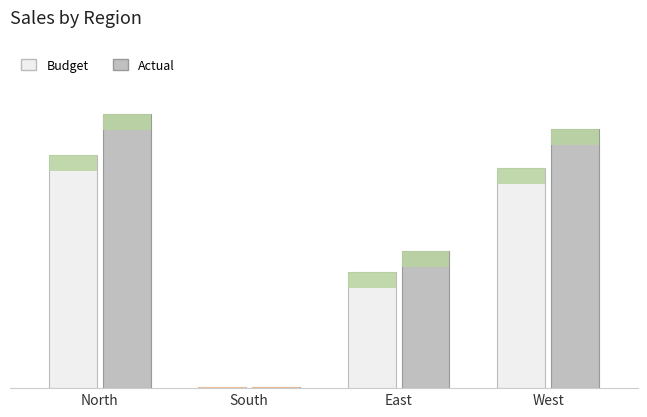

What is the sum of all Budget values?

208.3